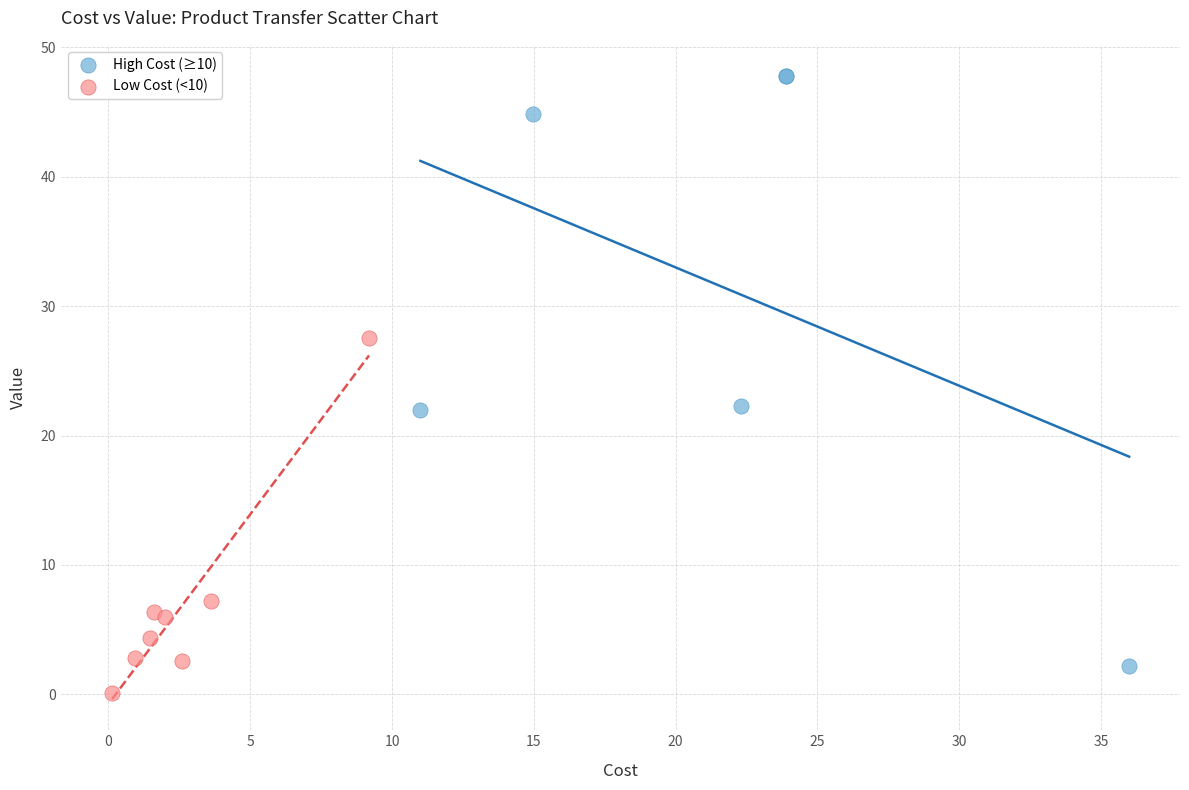

Which series has the largest Y range (max minus min)?

High Cost (≥10)